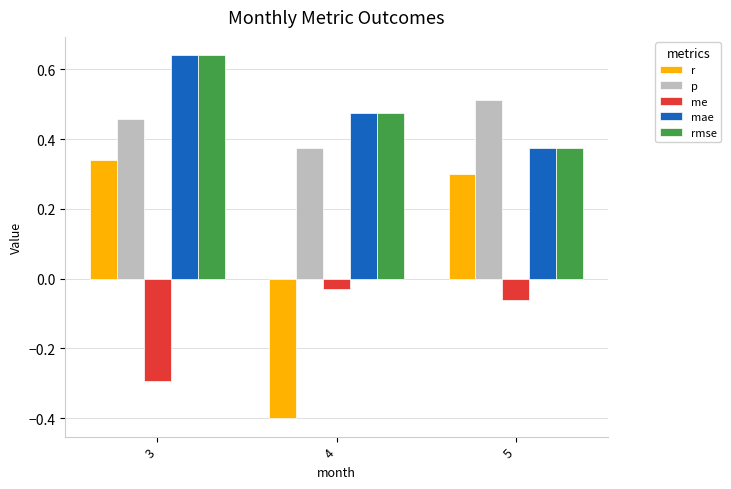

What is the sum of all p values?

1.3